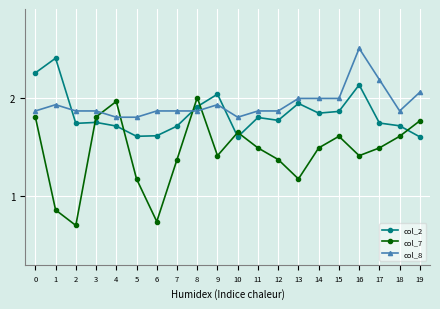

Which series has the largest total across all categories?

col_8